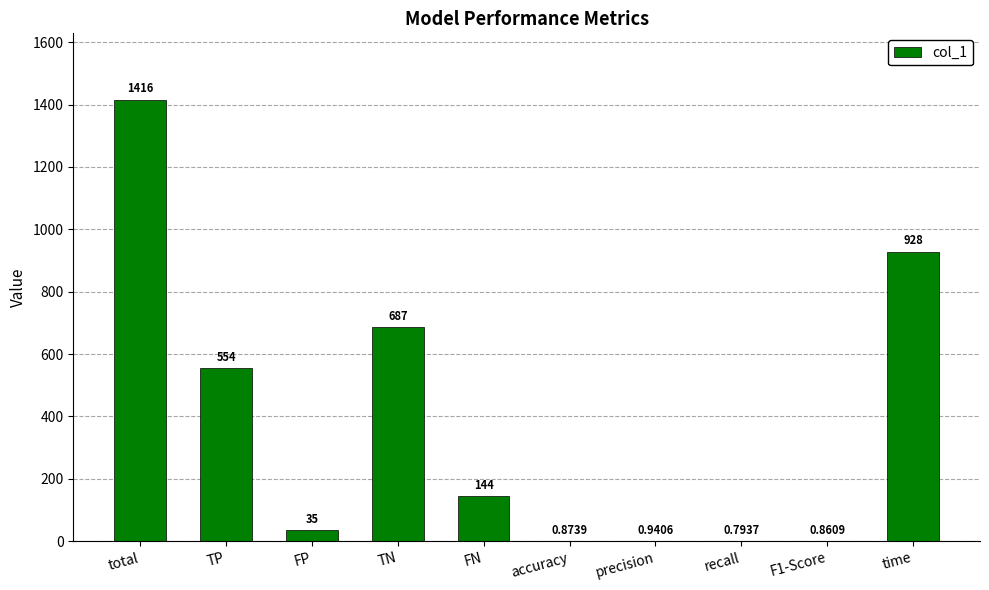

The chart shows a value of 347.1 at TP. True or false?

False